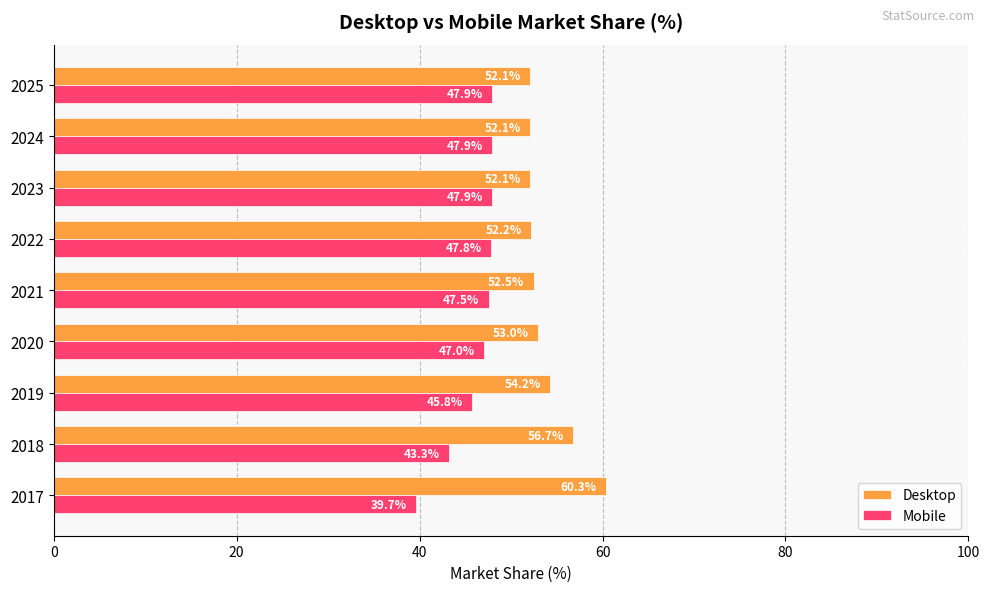

Where is Desktop nearest to the value 56?

2018